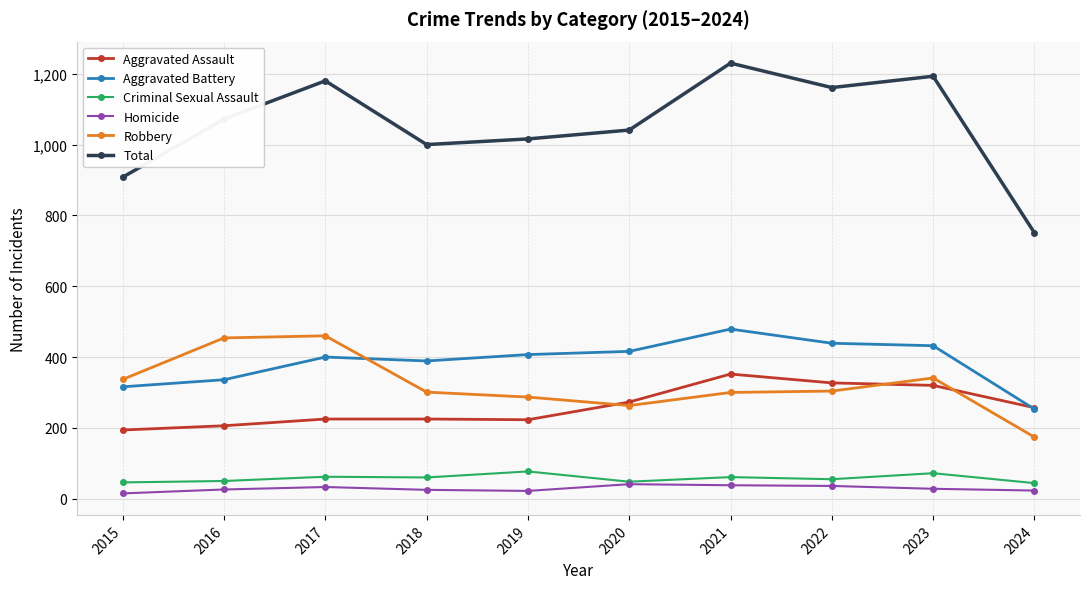

What is the sum of the Criminal Sexual Assault values at 2022 and 2015?

101